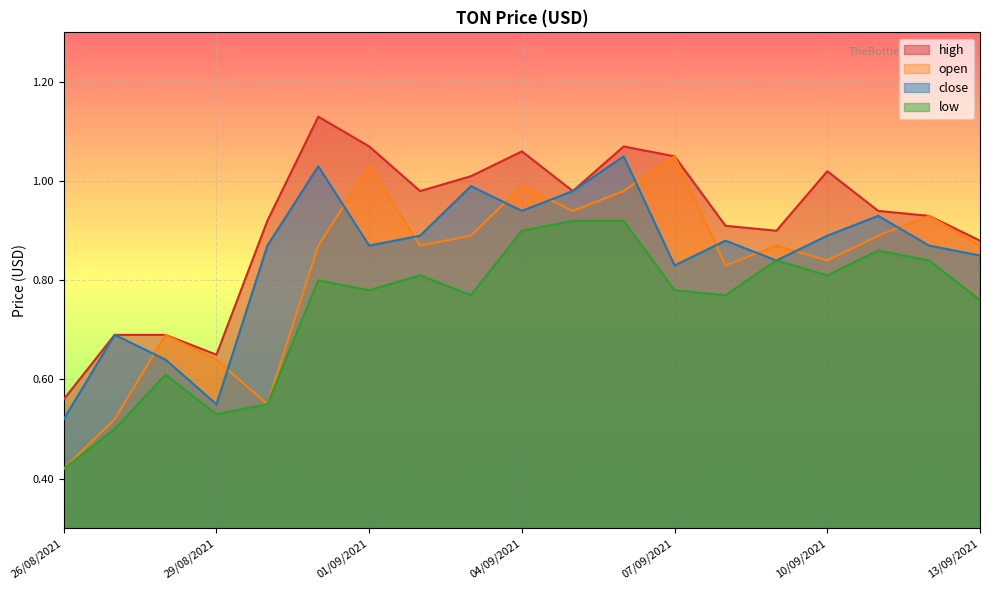

What is the sum of the high values at 06/09/2021 and 28/08/2021?

1.8